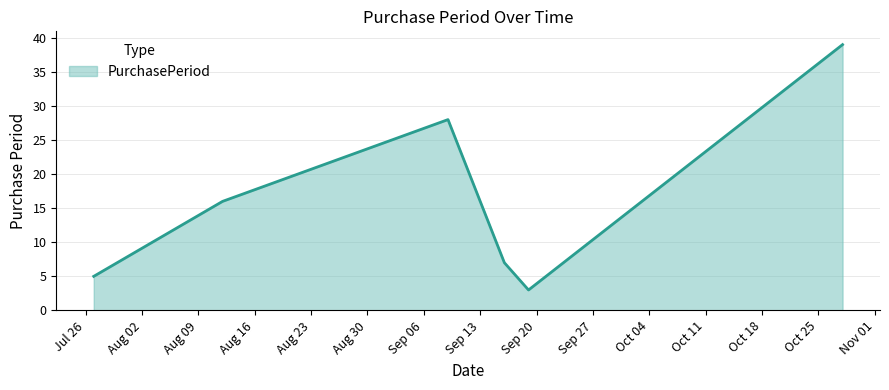

Does the chart display data point markers on the line(s)?

No